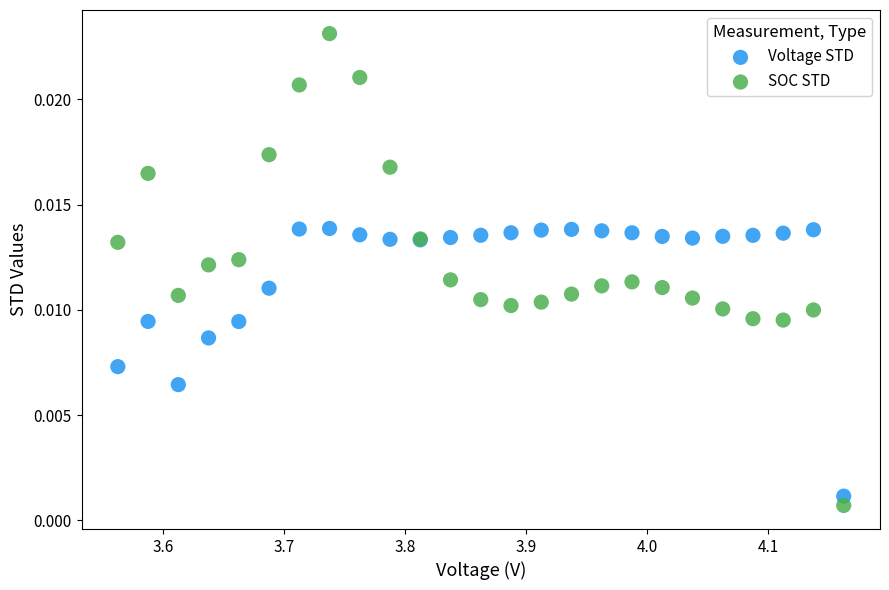

What is the X range (max minus min) for the scatter plot?

0.6